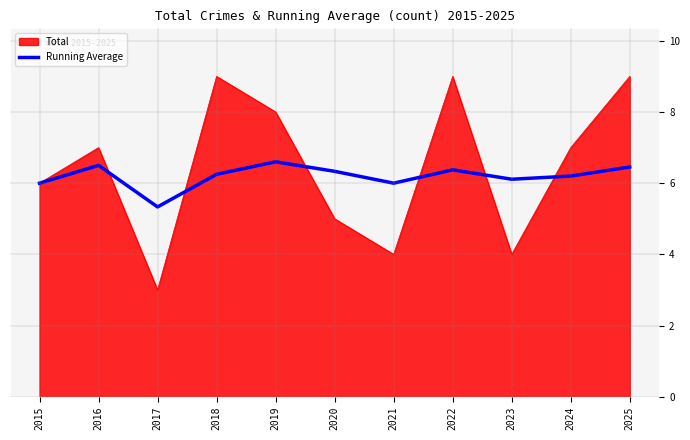

Which category has the lowest value across all series?

2017